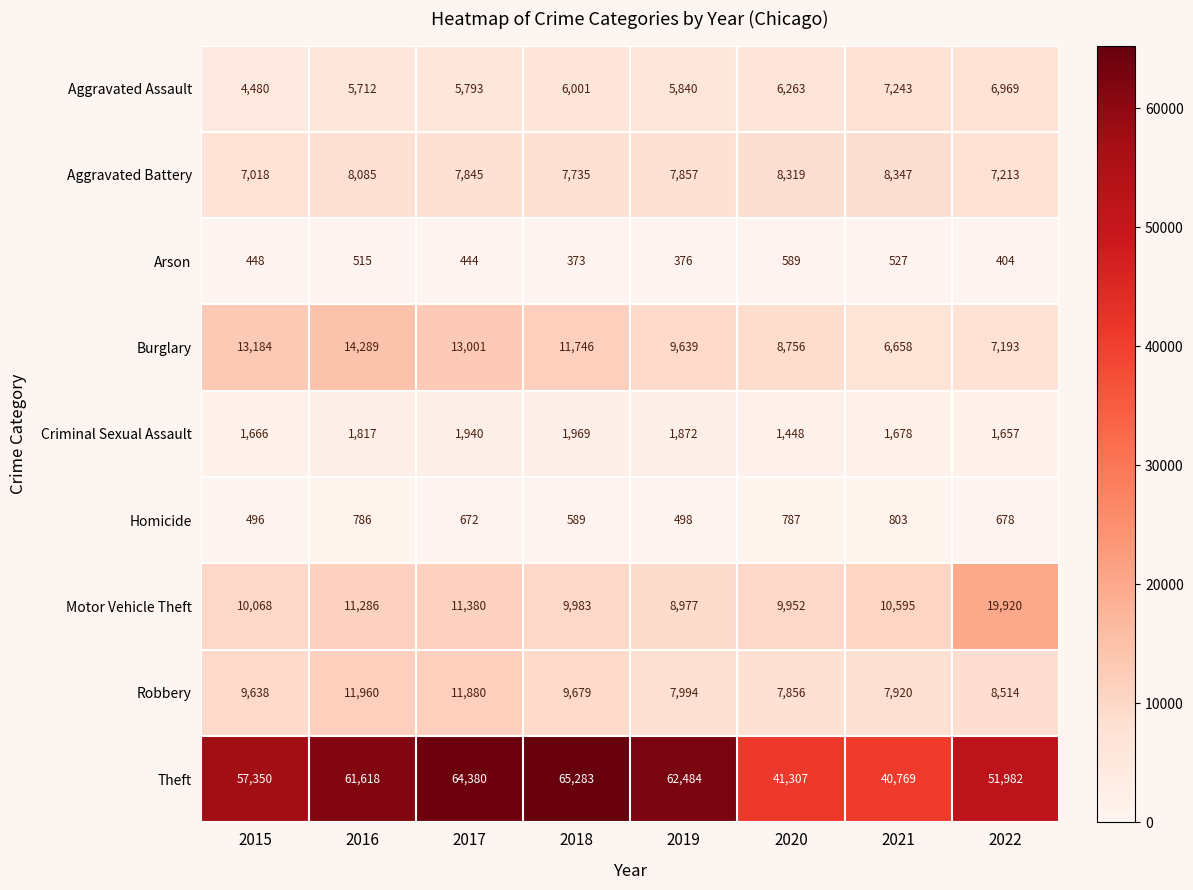

Between 2015 and 2020, which series saw the biggest shift?

Theft